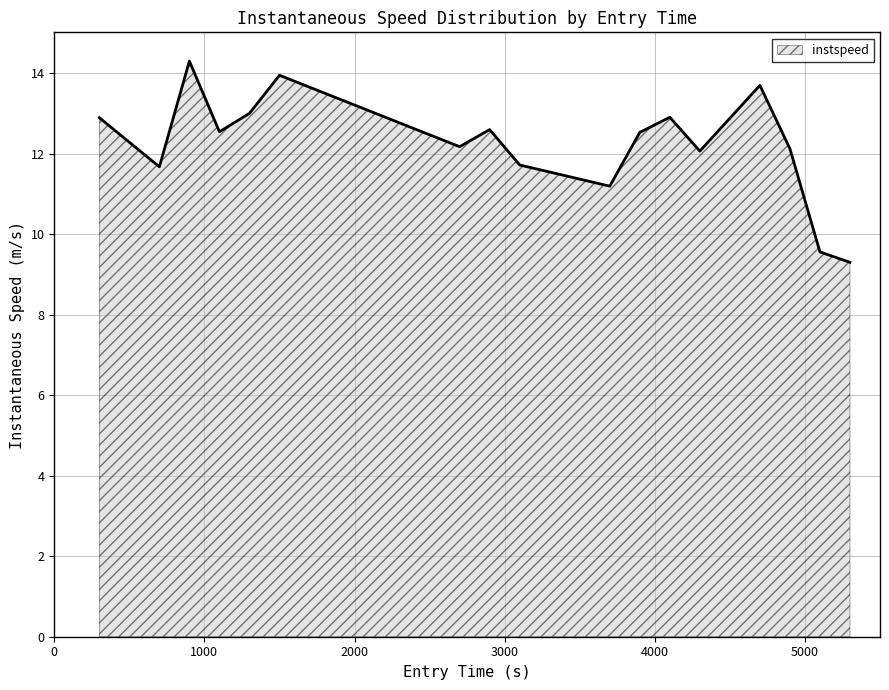

What is the difference between the maximum and minimum values?

5.0